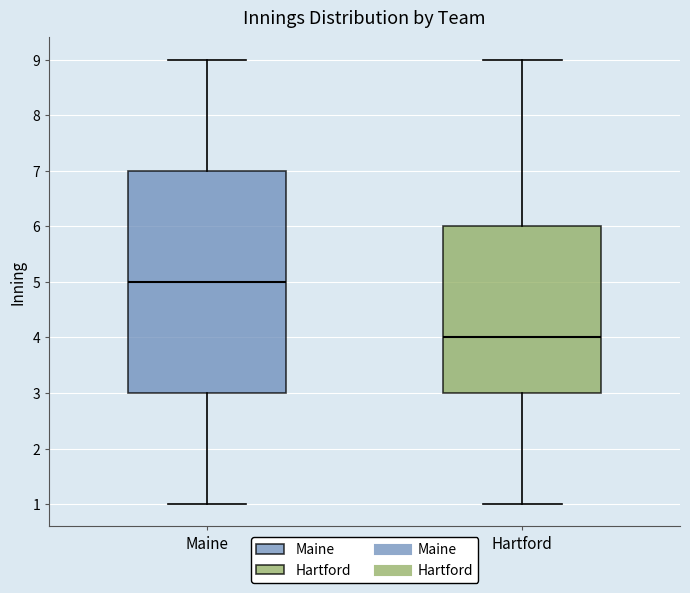

Reading left to right, read every box against the y-axis: the position of its median line, the range the box covers, and the ends of its whiskers. The values are not printed on the chart, so give them approximately, as read against the axis.

Maine: median 5, box 3 to 7, whiskers 1 to 9
Hartford: median 4, box 3 to 6, whiskers 1 to 9